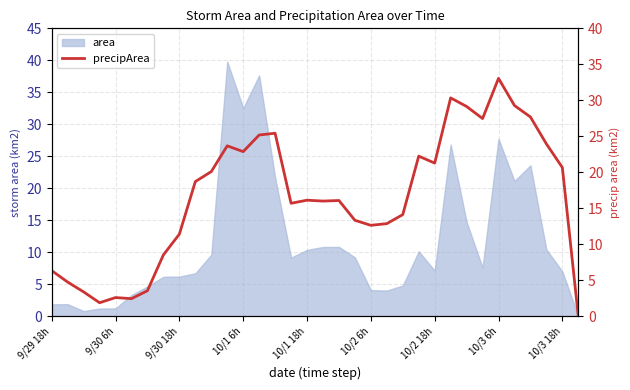

What is the label of the 11th point from the left?

10